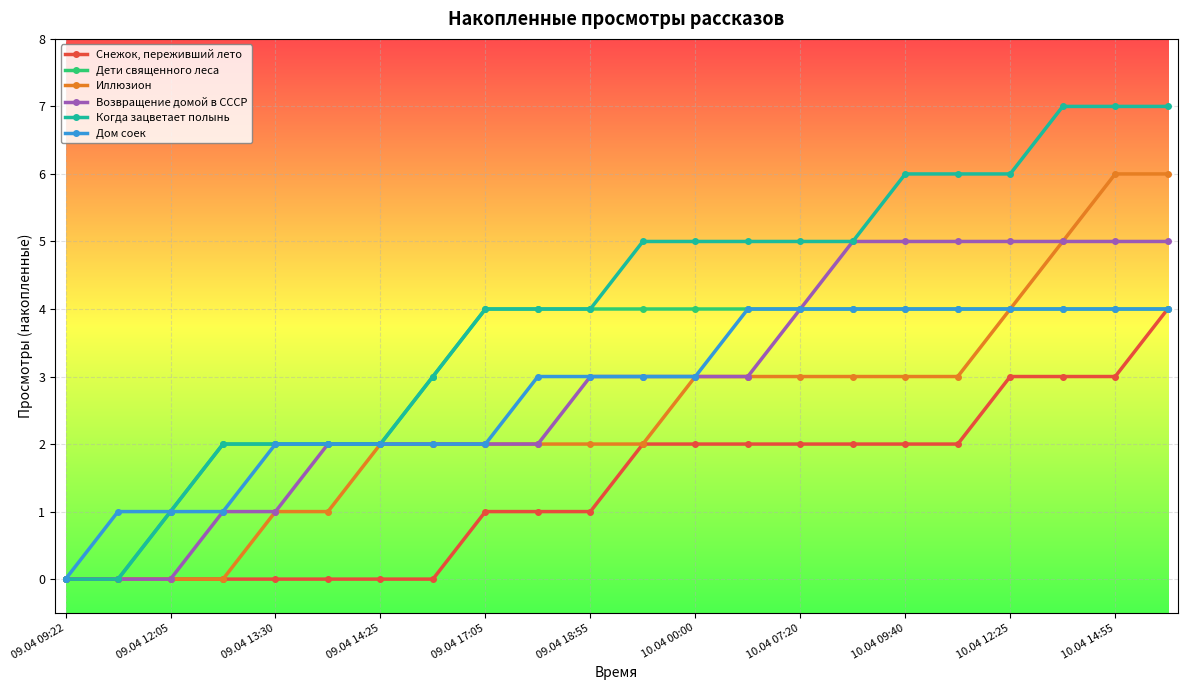

Count the number of data series in this chart.

6